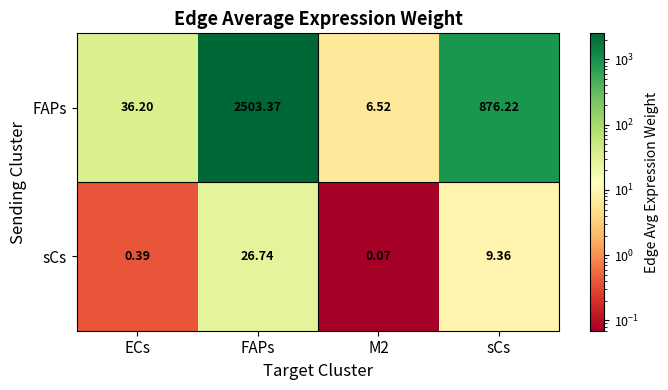

Which series changed the most between ECs and M2?

FAPs